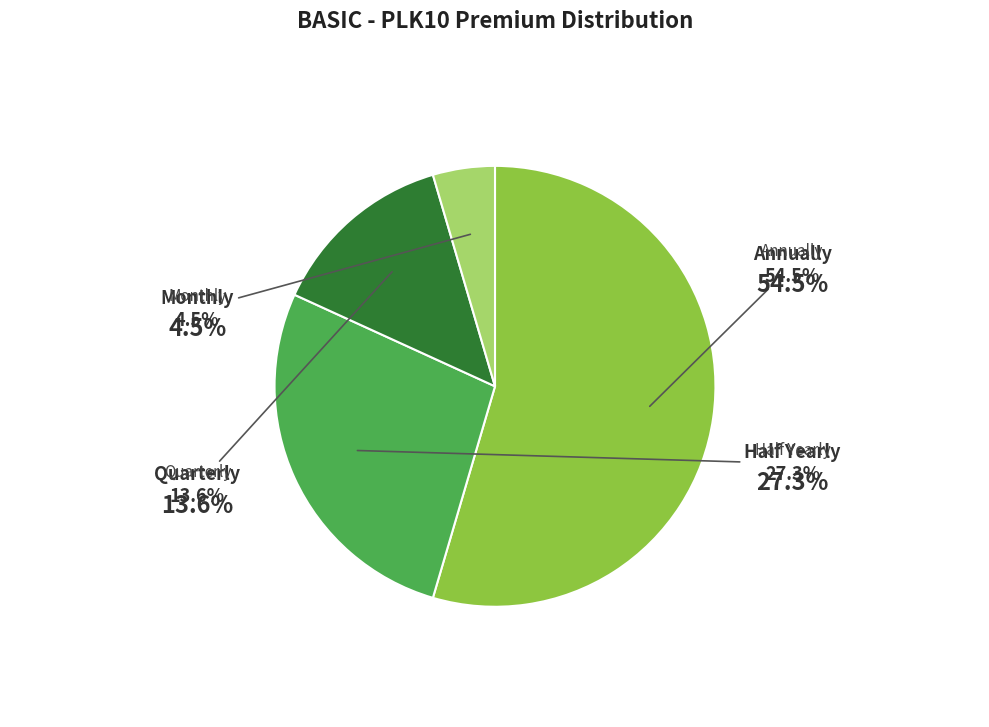

Is there any slice that represents more than half of the pie?

Yes